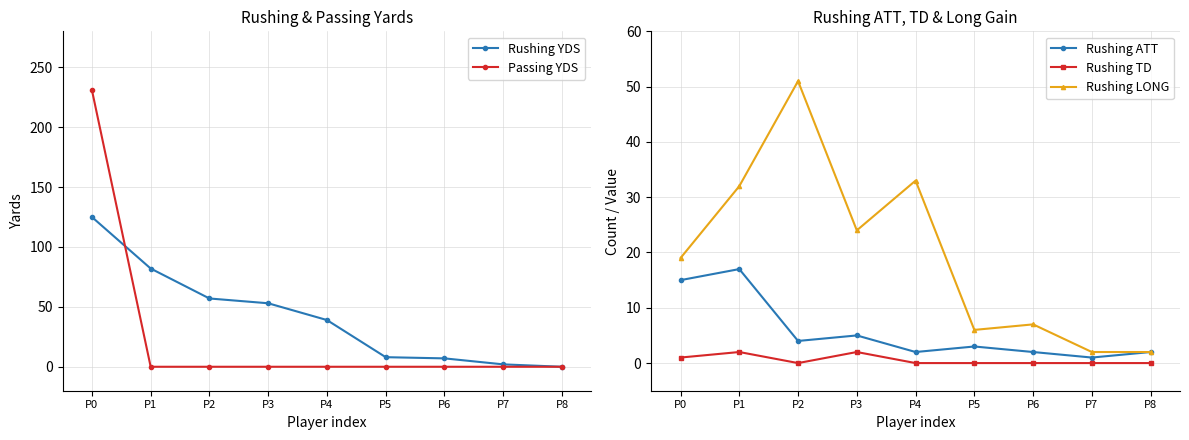

At which category is the sum across all series the highest?

P0